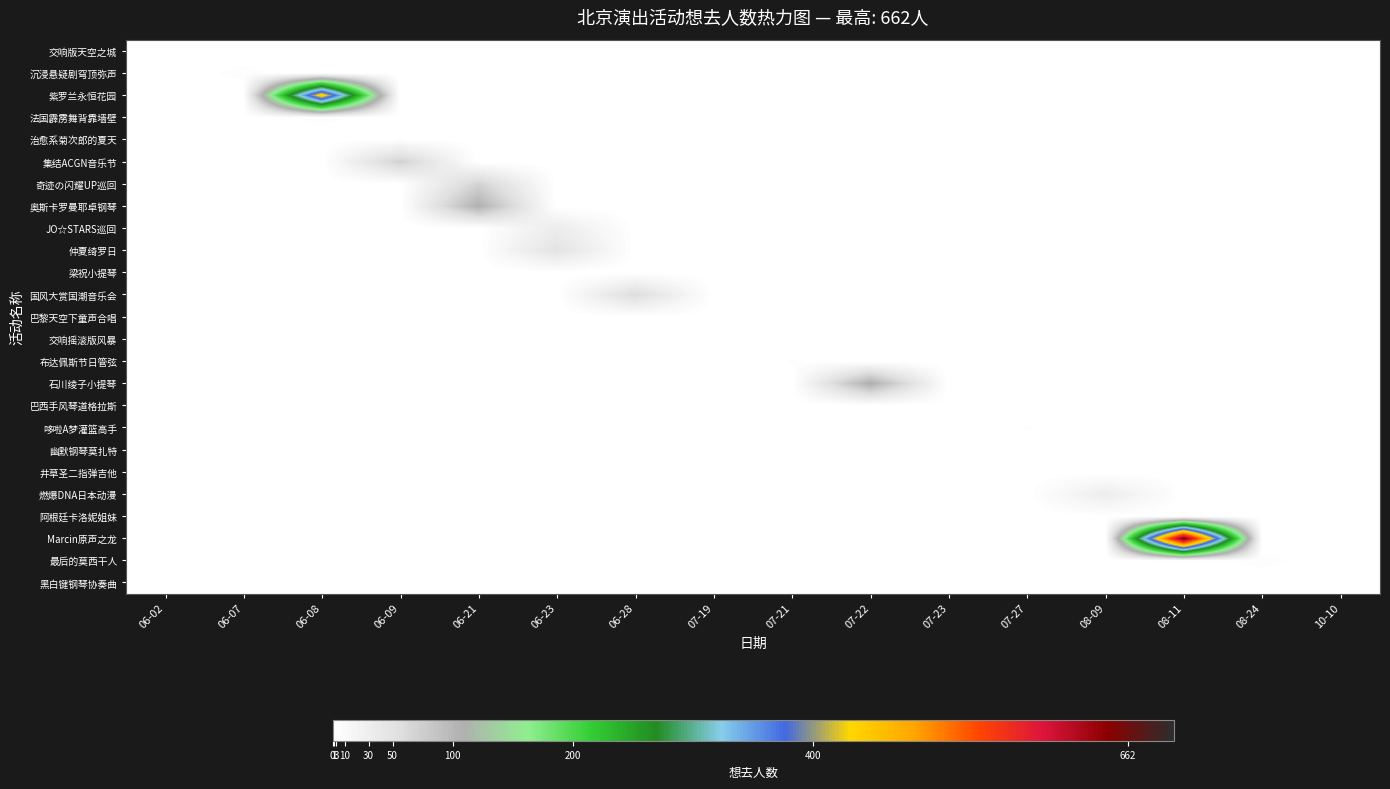

At how many categories does at least one series exceed 352?

2